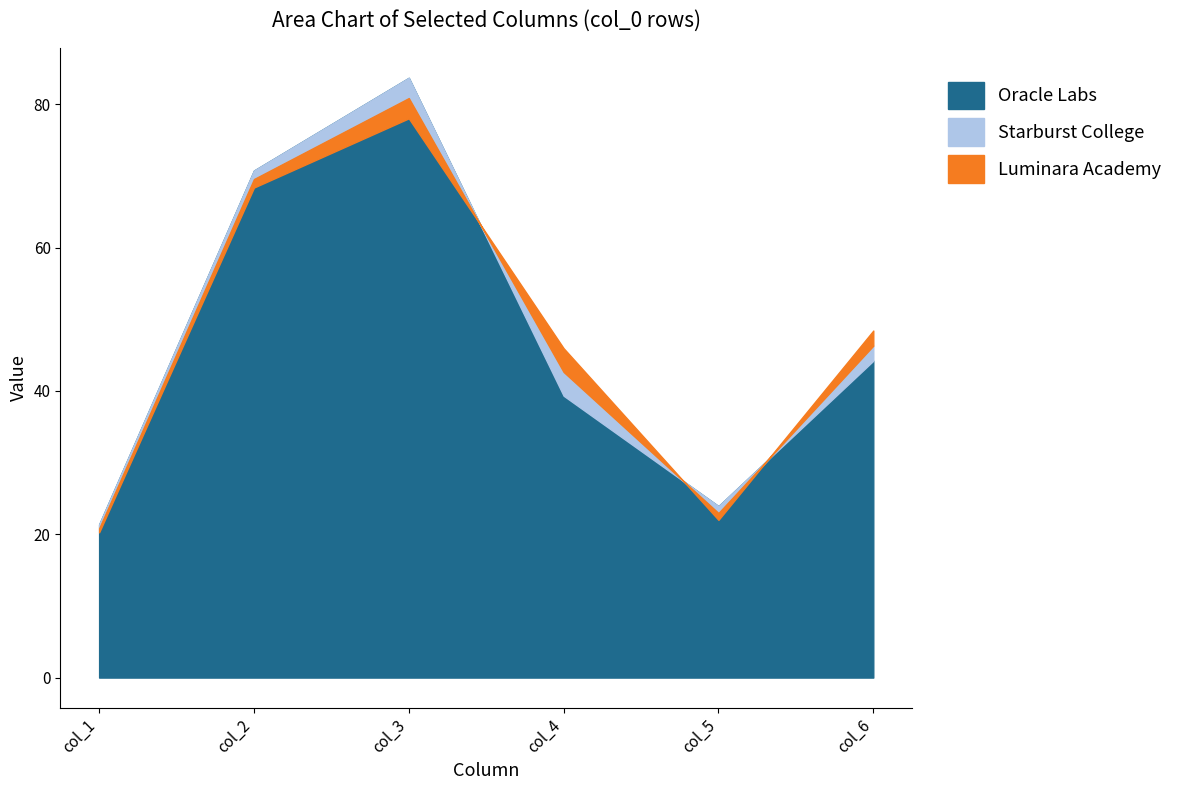

What is the greatest value displayed?

83.7